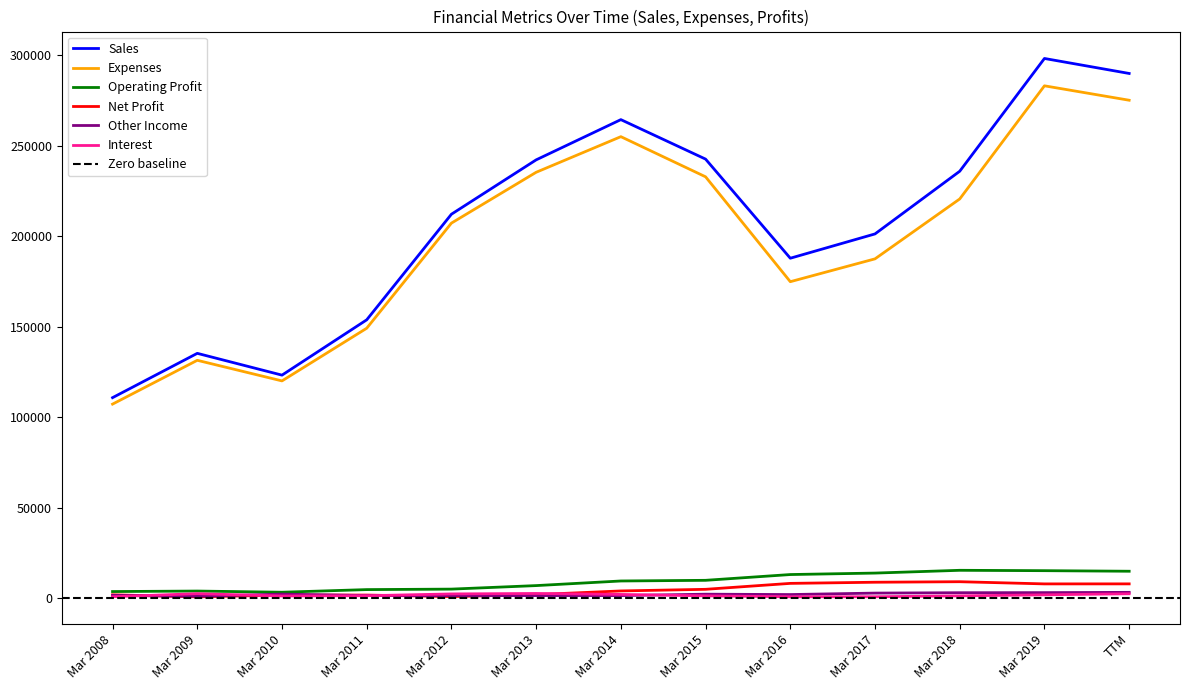

What is the difference between the maximum and minimum values in the Operating Profit series?

12123